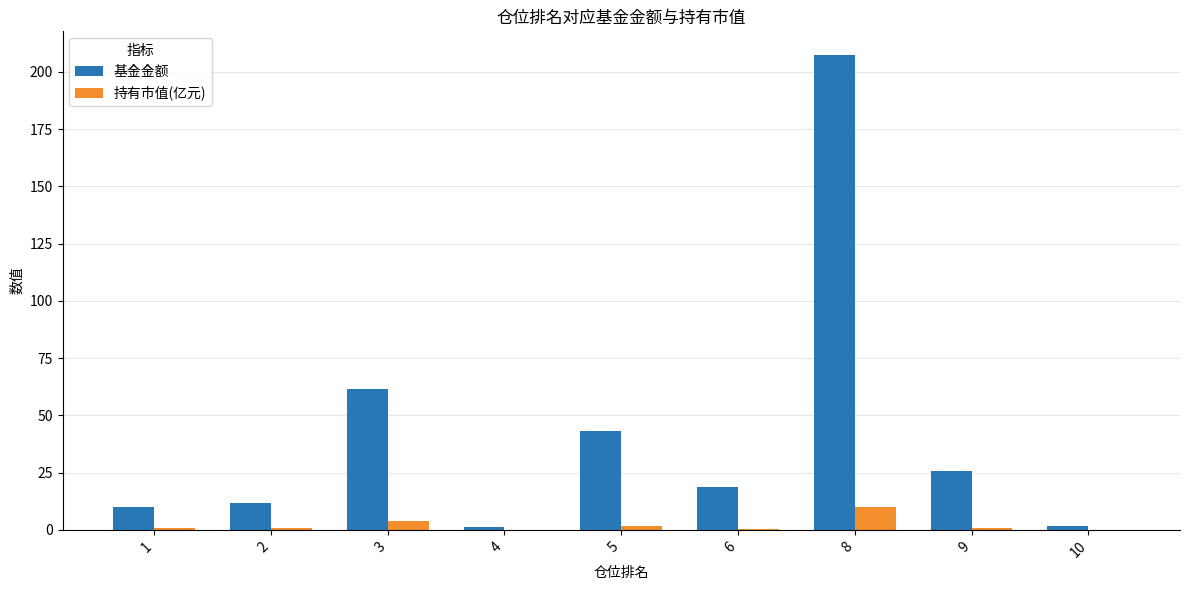

What is the total value across all series at 4?

1.4